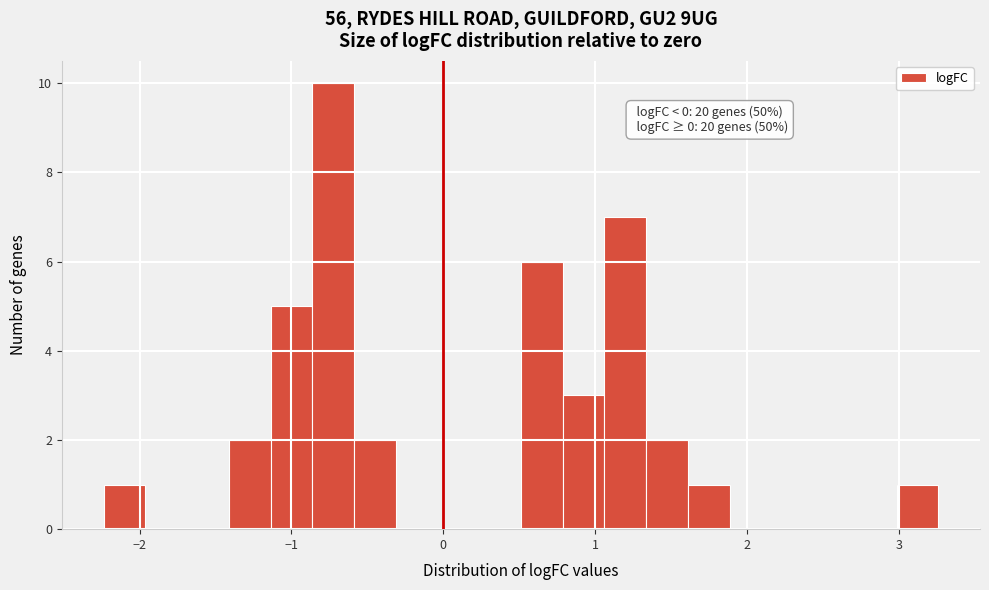

Read against the x-axis, roughly where is the centre of the tallest bar?

-0.7